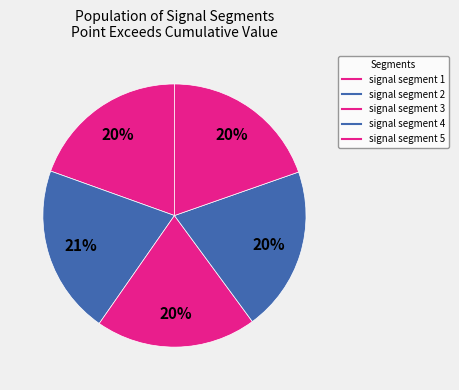

True or false: signal segment 5 accounts for 20% of the total.

True